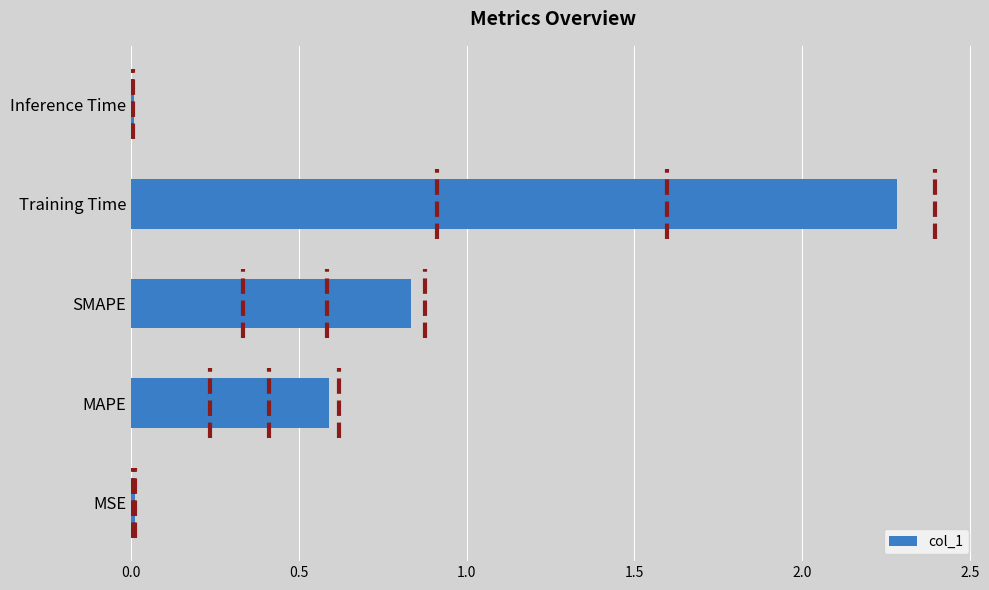

True or false: the data shows 0.0 at Inference Time.

True